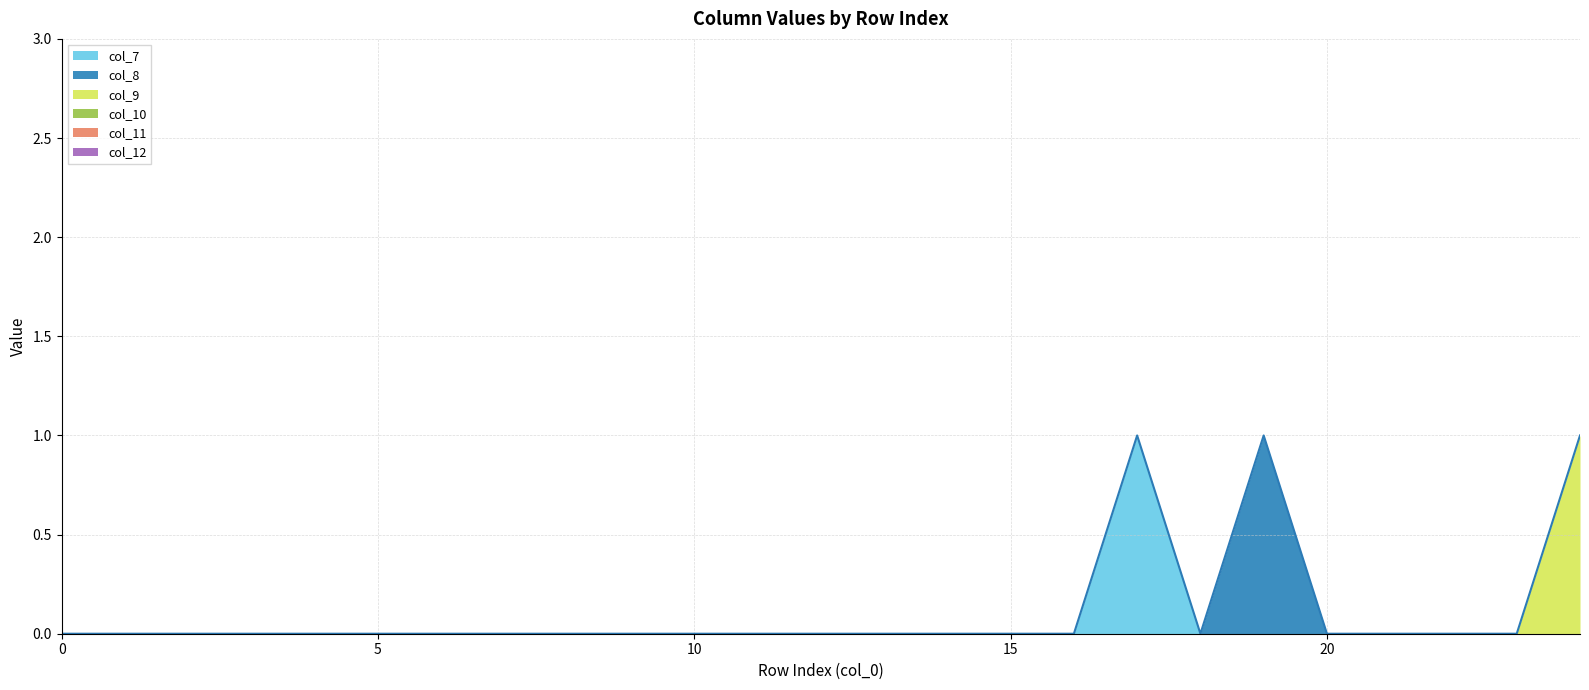

Reading left to right, transcribe all the data shown in this chart.

col_7: 0=0	1=0	2=0	3=0	4=0	5=0	6=0	7=0	8=0	9=0	10=0	11=0	12=0	13=0	14=0	15=0	16=0	17=1	18=0	19=0	20=0	21=0	22=0	23=0	24=0
col_8: 0=0	1=0	2=0	3=0	4=0	5=0	6=0	7=0	8=0	9=0	10=0	11=0	12=0	13=0	14=0	15=0	16=0	17=0	18=0	19=1	20=0	21=0	22=0	23=0	24=0
col_9: 0=0	1=0	2=0	3=0	4=0	5=0	6=0	7=0	8=0	9=0	10=0	11=0	12=0	13=0	14=0	15=0	16=0	17=0	18=0	19=0	20=0	21=0	22=0	23=0	24=1
col_10: 0=0	1=0	2=0	3=0	4=0	5=0	6=0	7=0	8=0	9=0	10=0	11=0	12=0	13=0	14=0	15=0	16=0	17=0	18=0	19=0	20=0	21=0	22=0	23=0	24=0
col_11: 0=0	1=0	2=0	3=0	4=0	5=0	6=0	7=0	8=0	9=0	10=0	11=0	12=0	13=0	14=0	15=0	16=0	17=0	18=0	19=0	20=0	21=0	22=0	23=0	24=0
col_12: 0=0	1=0	2=0	3=0	4=0	5=0	6=0	7=0	8=0	9=0	10=0	11=0	12=0	13=0	14=0	15=0	16=0	17=0	18=0	19=0	20=0	21=0	22=0	23=0	24=0